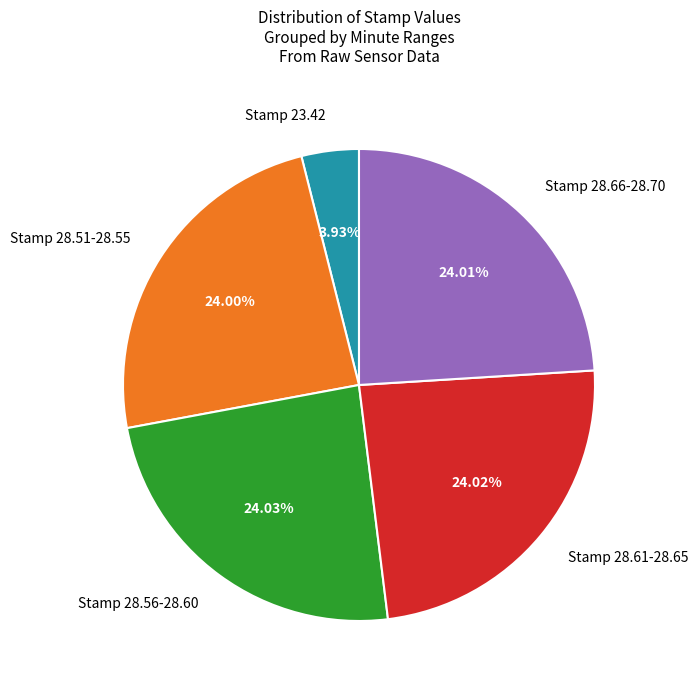

To the nearest percent, what is the average slice percentage?

20%